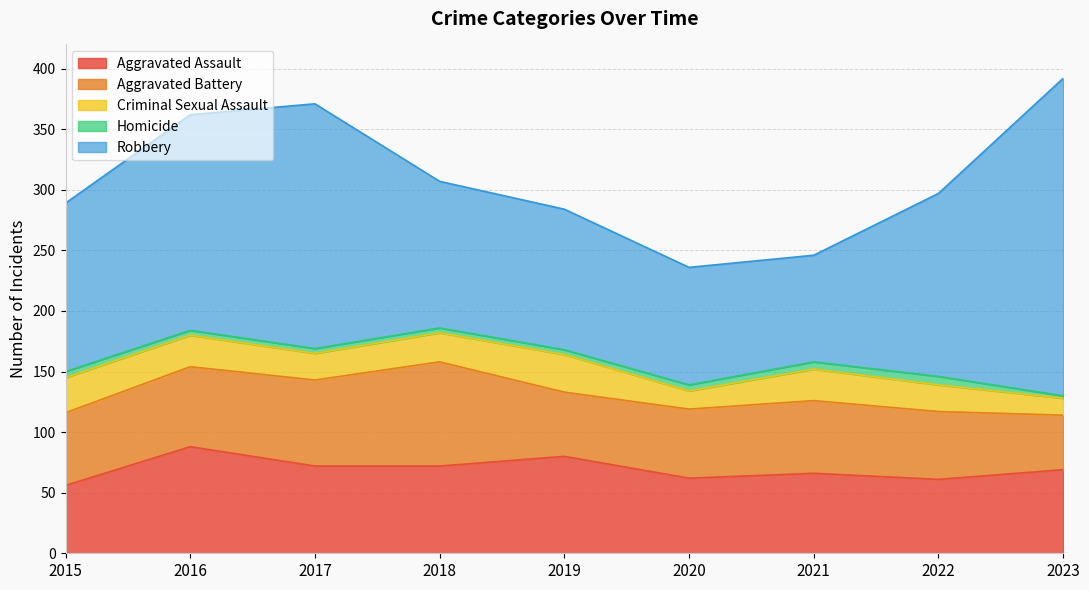

True or false: Aggravated Battery and Homicide intersect in this chart.

False